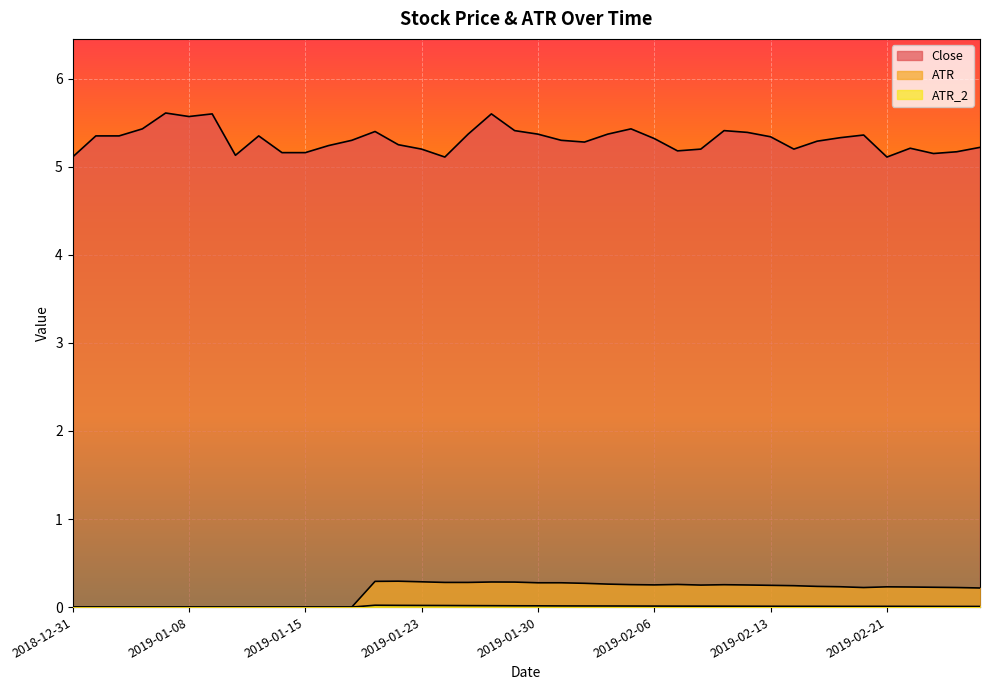

Does the chart display data point markers on the line(s)?

No